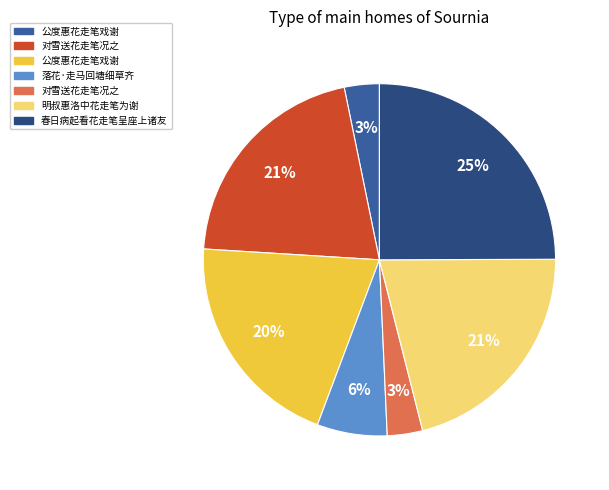

How many slices are in this pie chart?

7